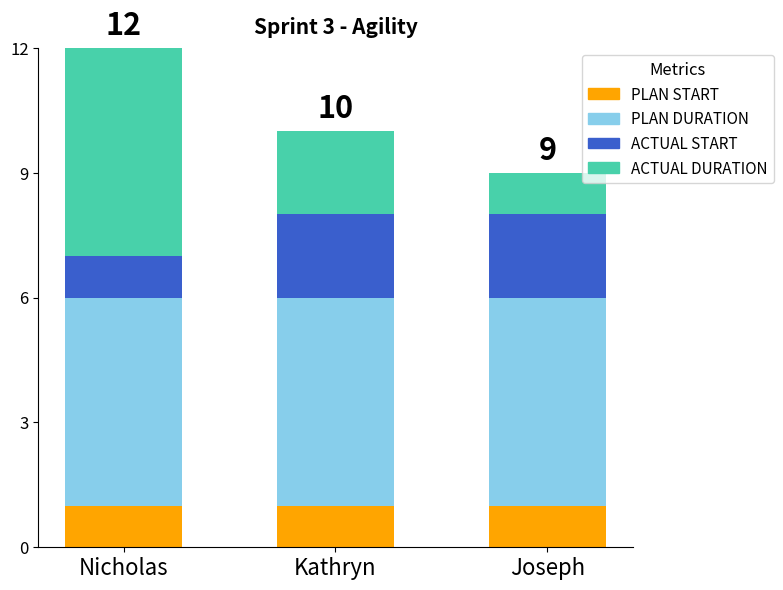

The value of PLAN START at Joseph is 0. True or false?

False